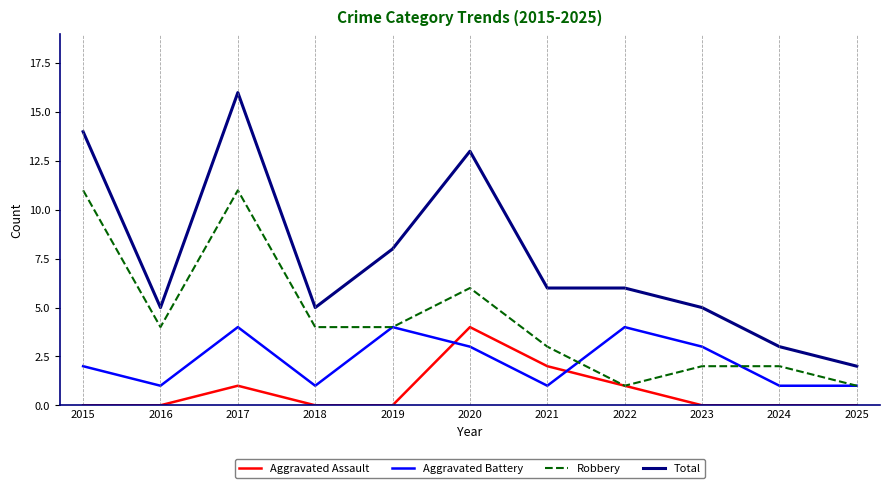

At 2017, list the series in order from largest to smallest.

Total, Robbery, Aggravated Battery, Aggravated Assault